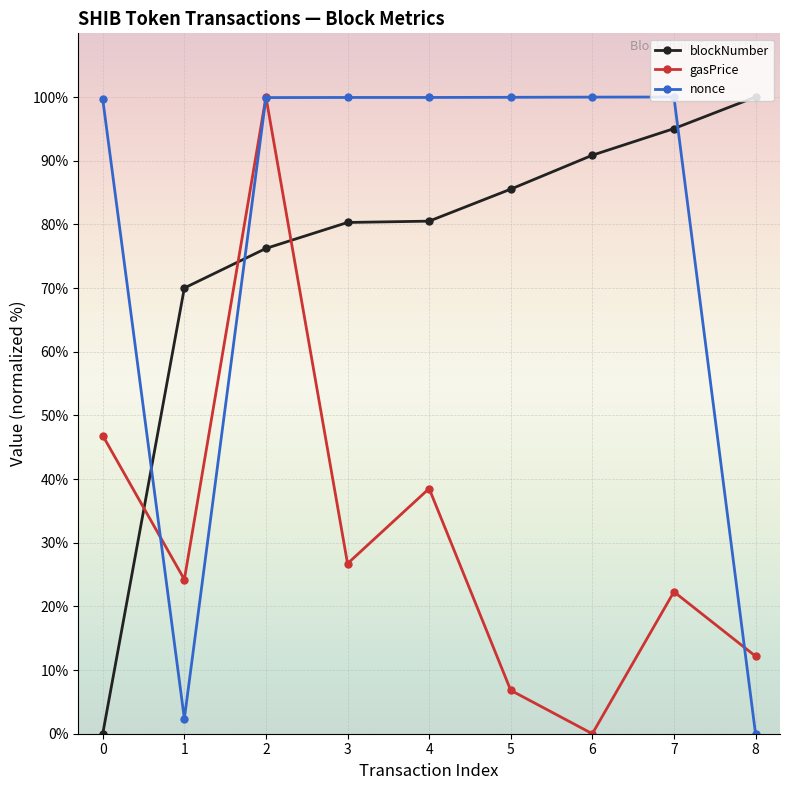

Is it true that blockNumber equals 95.0 at 7?

True